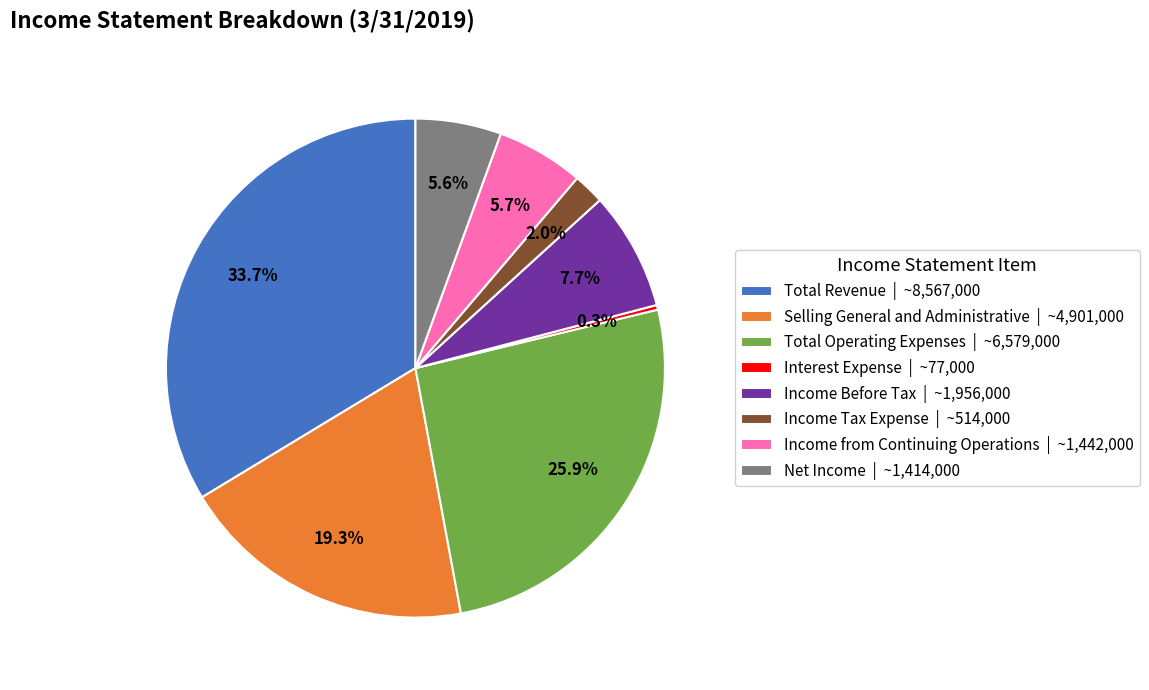

How many segments does this pie chart have?

8